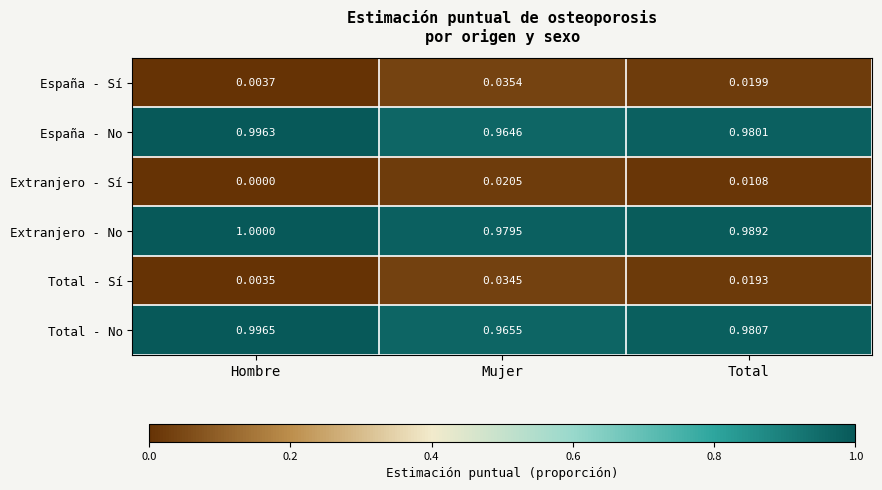

Rank the series by their maximum value, from lowest to highest.

Extranjero - Sí, Total - Sí, España - Sí, España - No, Total - No, Extranjero - No